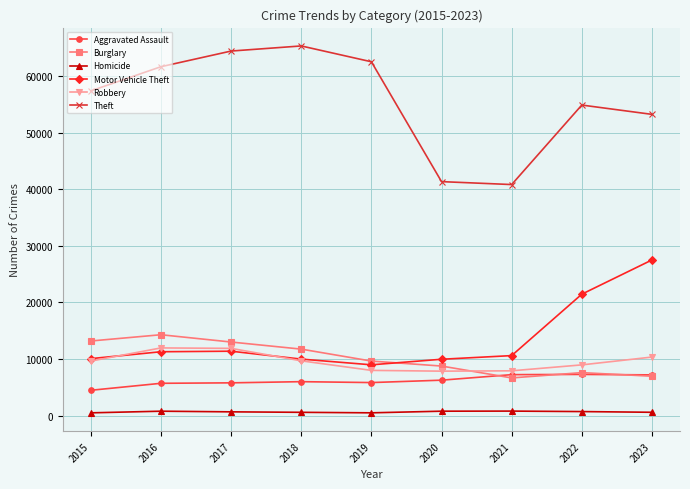

How many lines are shown in the chart?

6